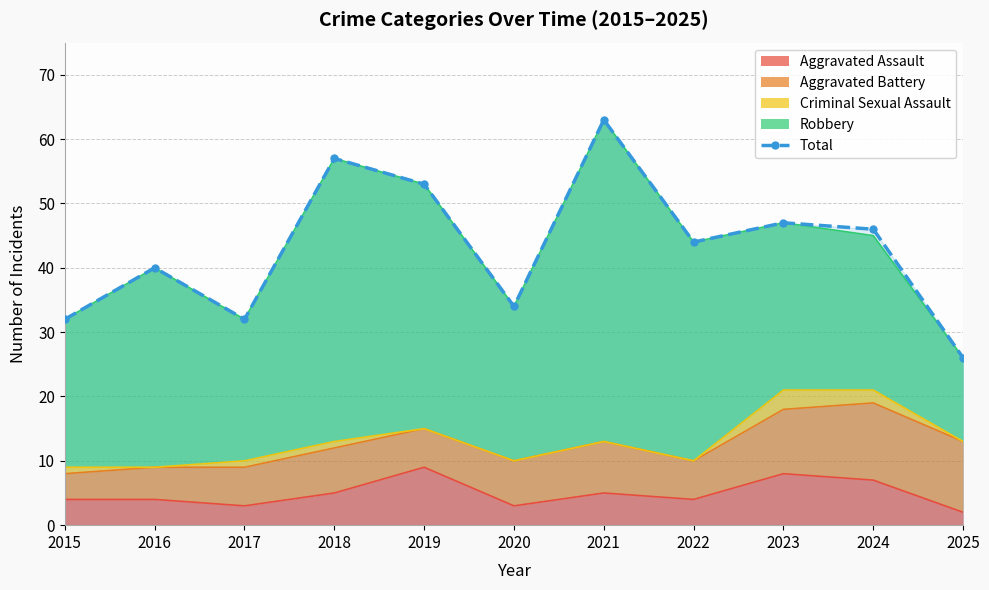

What is the difference between the values at 2016 and 2020?

6